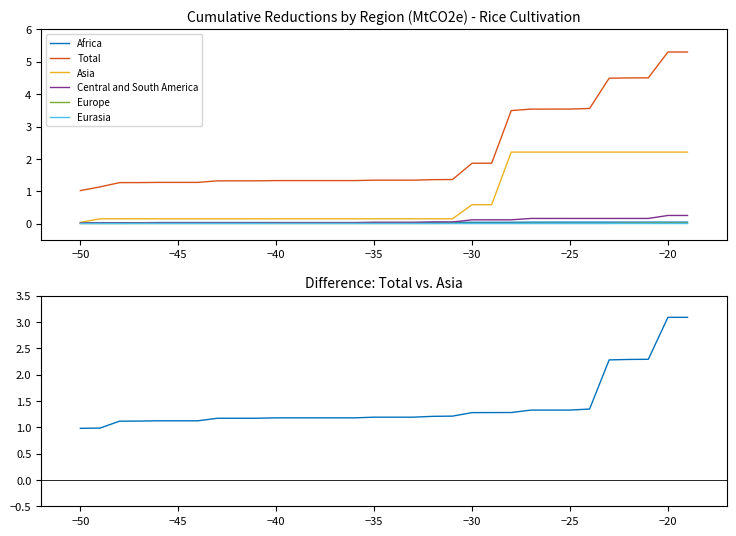

Is it true that Total equals 3.5 at -27?

True